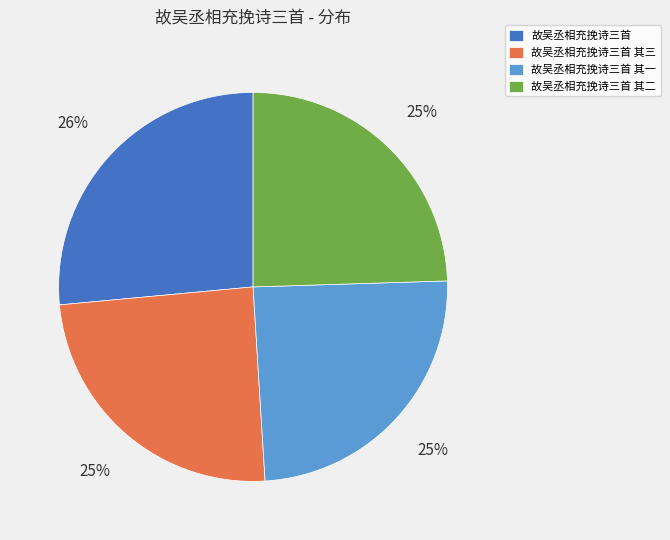

To the nearest percent, what portion does 故吴丞相充挽诗三首 其二 represent?

25%